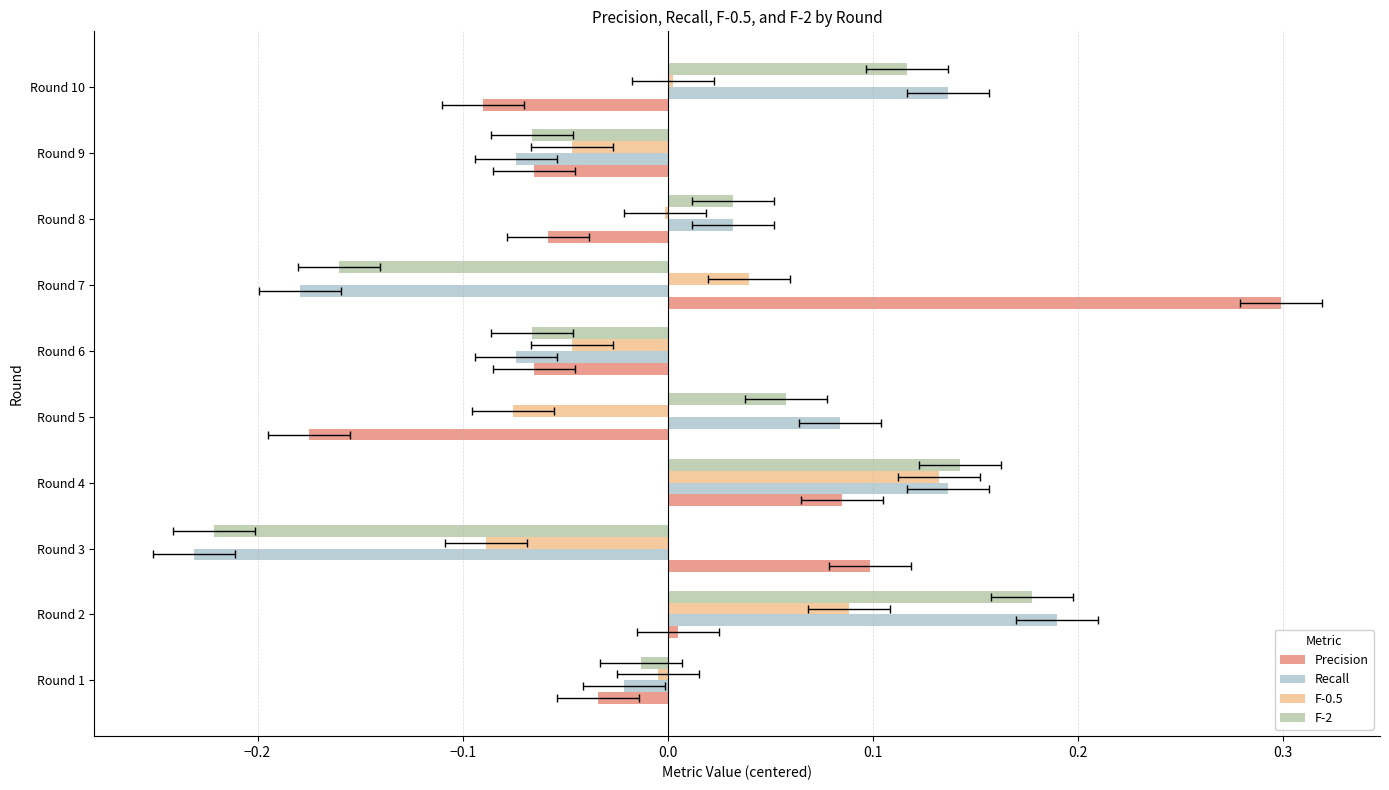

Which series has the widest spread of values?

Precision